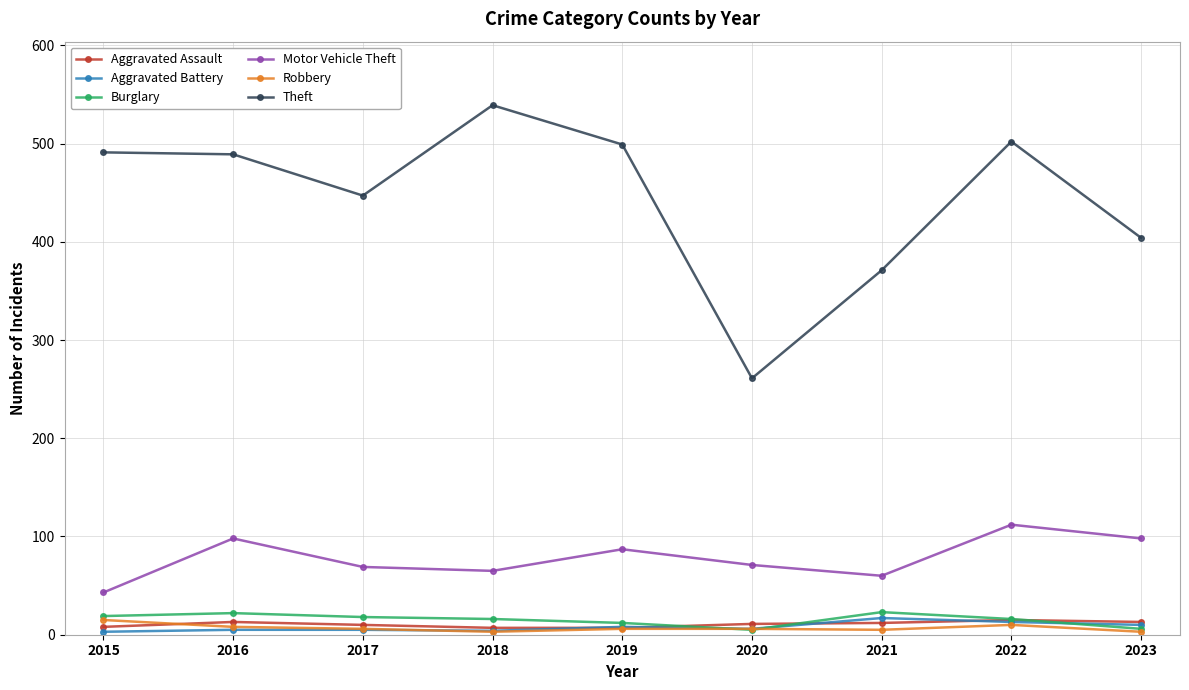

Is the value of Theft at 2016 greater than the value of Motor Vehicle Theft at 2017?

Yes